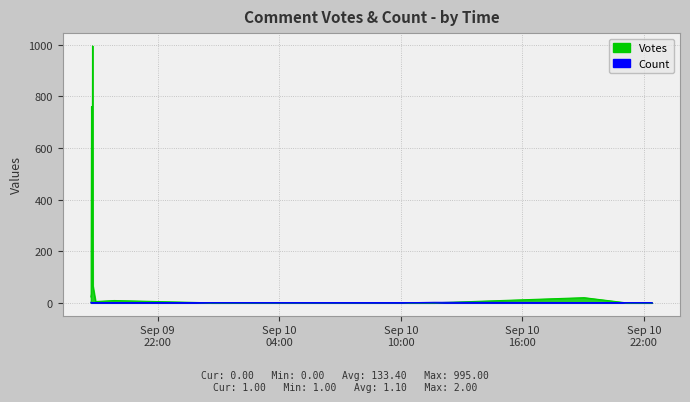

List the series in order of their peak value, lowest first.

Count, Votes